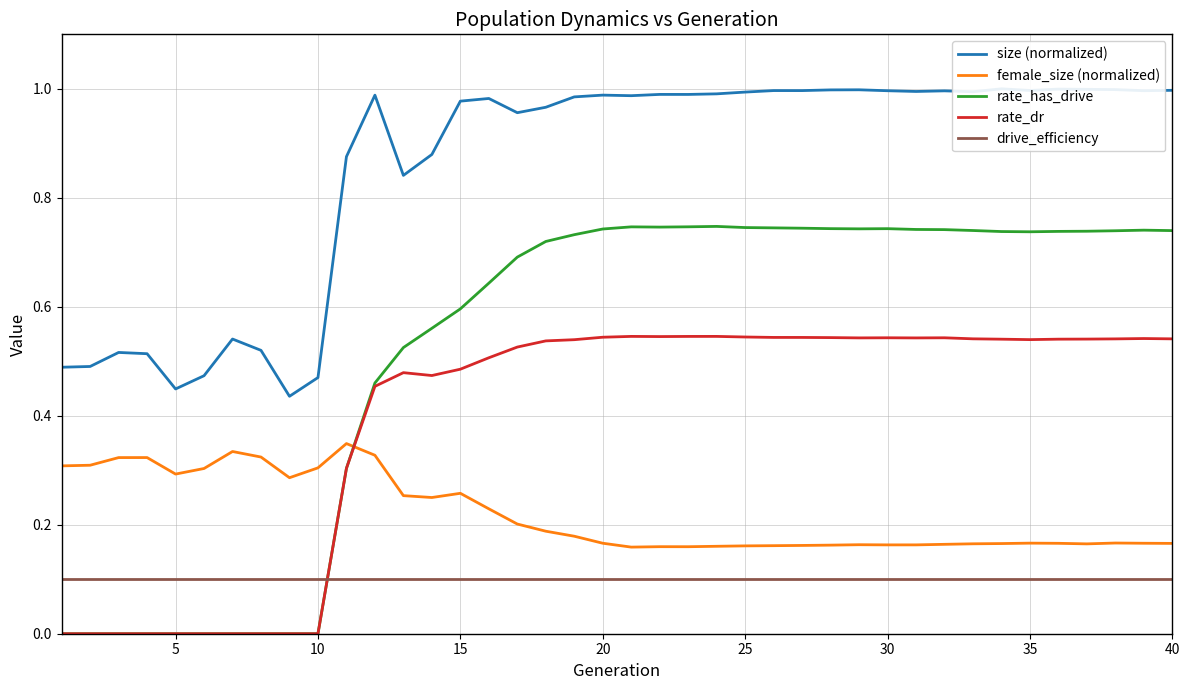

True or false: rate_has_drive has a value of 1.2 at 20.

False